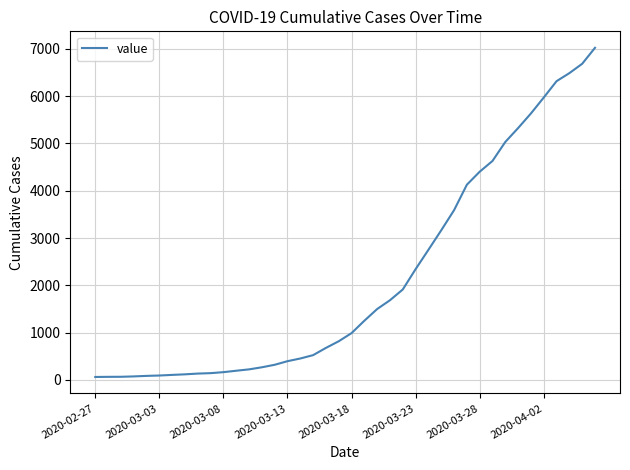

What is the greatest value displayed?

7025